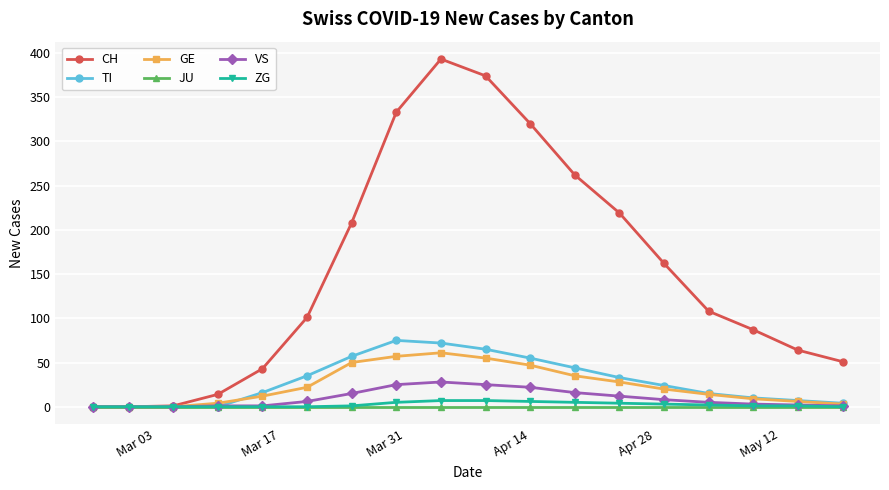

Which series has the largest total across all categories?

CH